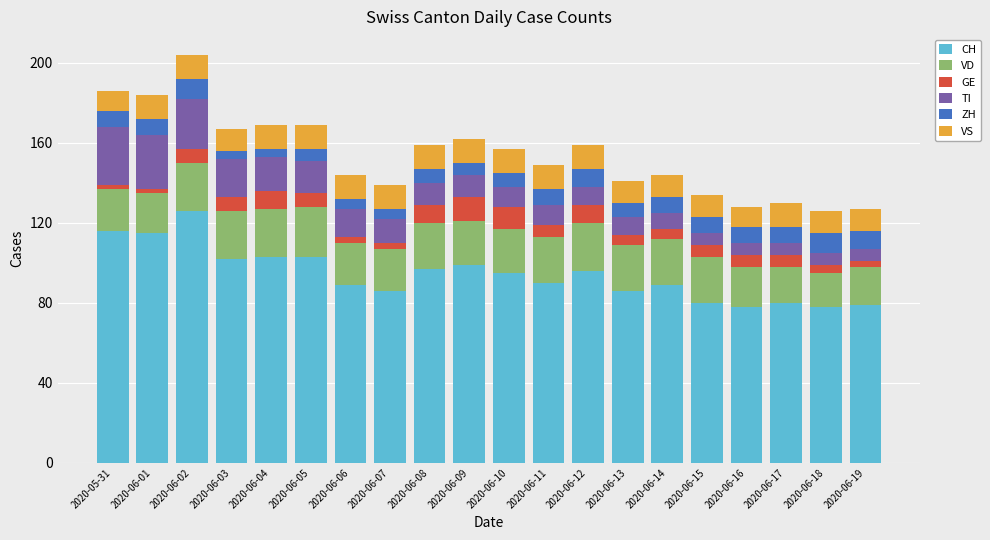

What are all the series names shown in the legend?

CH, VD, GE, TI, ZH, VS